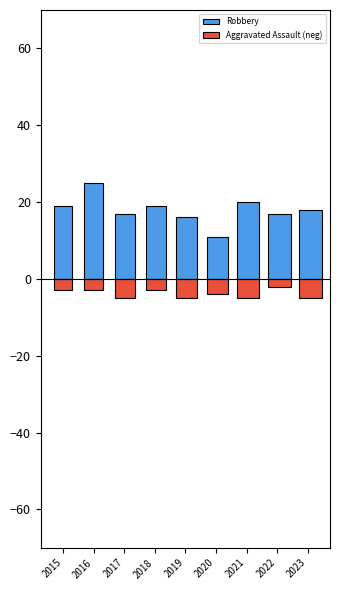

How many groups of bars are there?

9